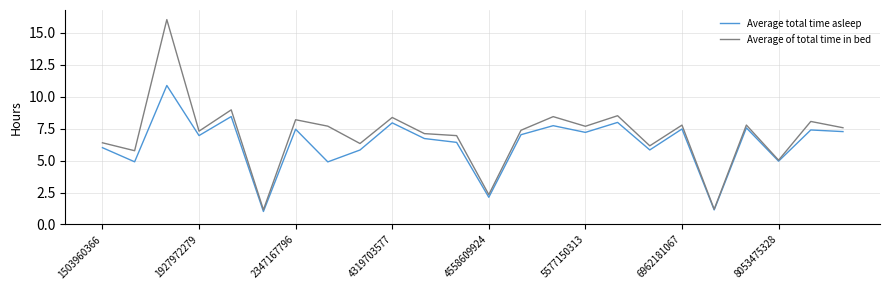

What is the minimum value for Average total time asleep?

1.0